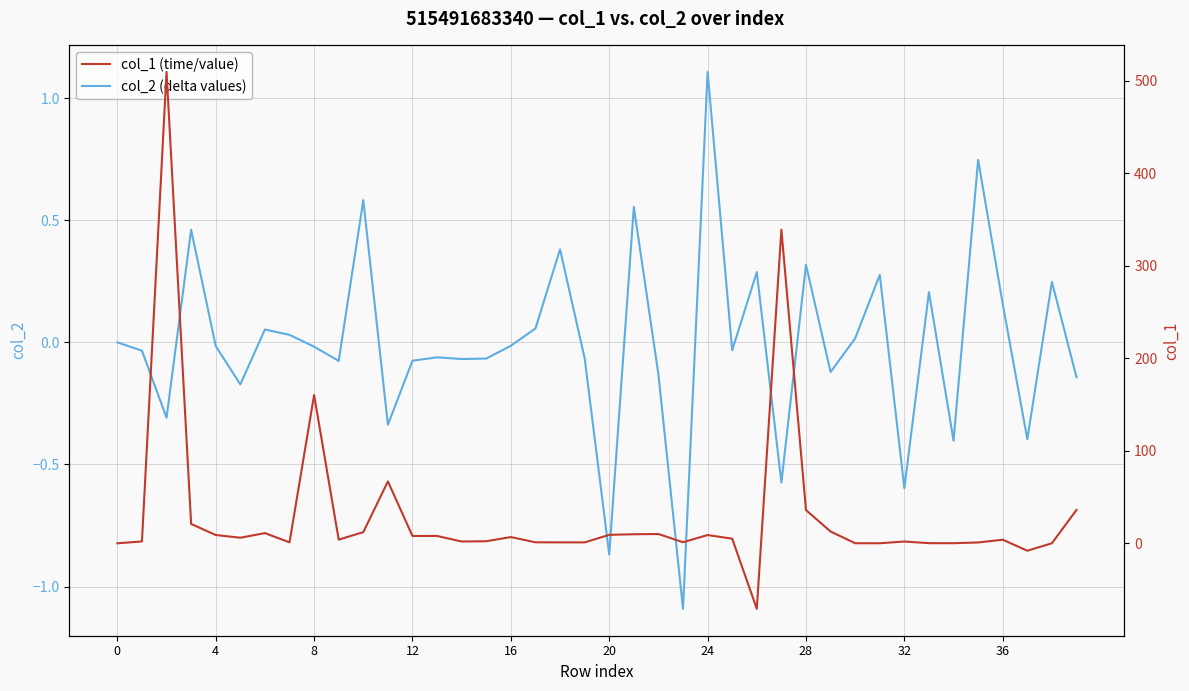

In col_1 (time/value), how many points are lower than both neighbors (excluding endpoints)?

11